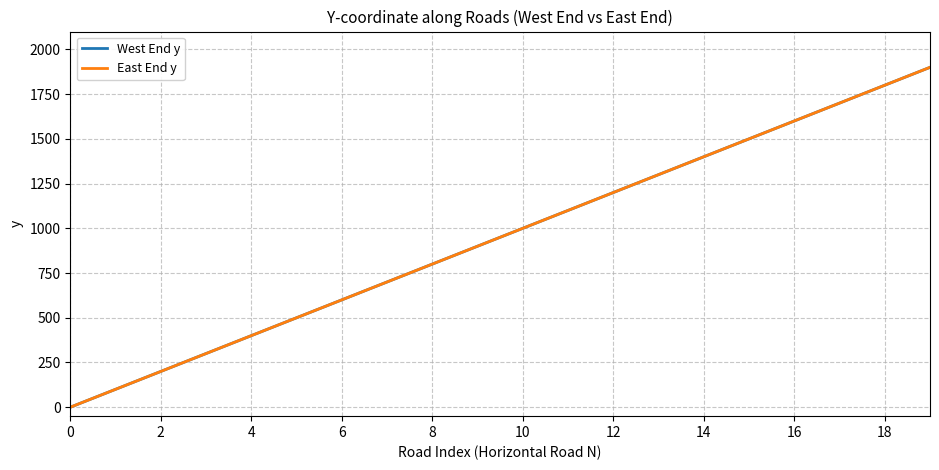

Does the chart have visible grid lines?

Yes